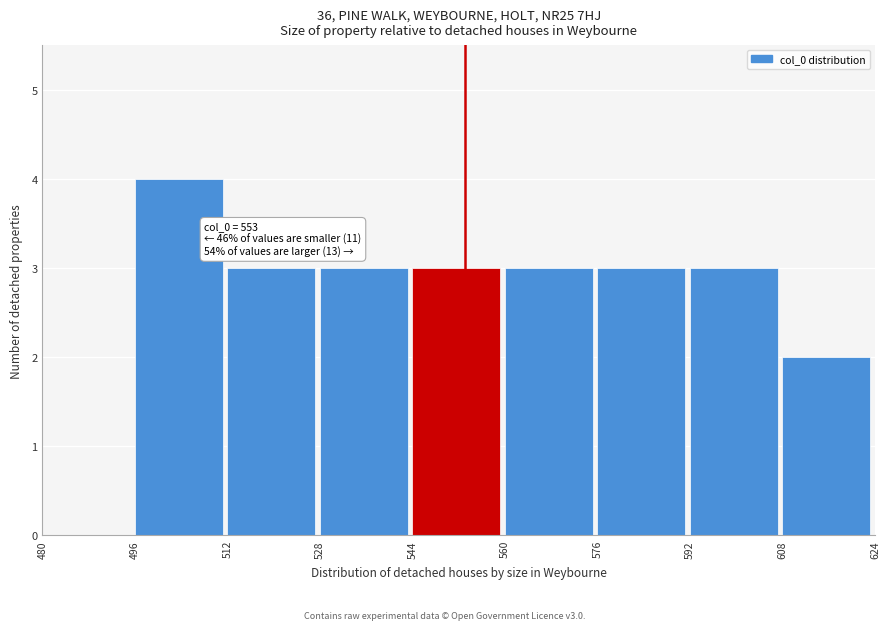

Which range on the x-axis has the tallest bar?

496 to 512